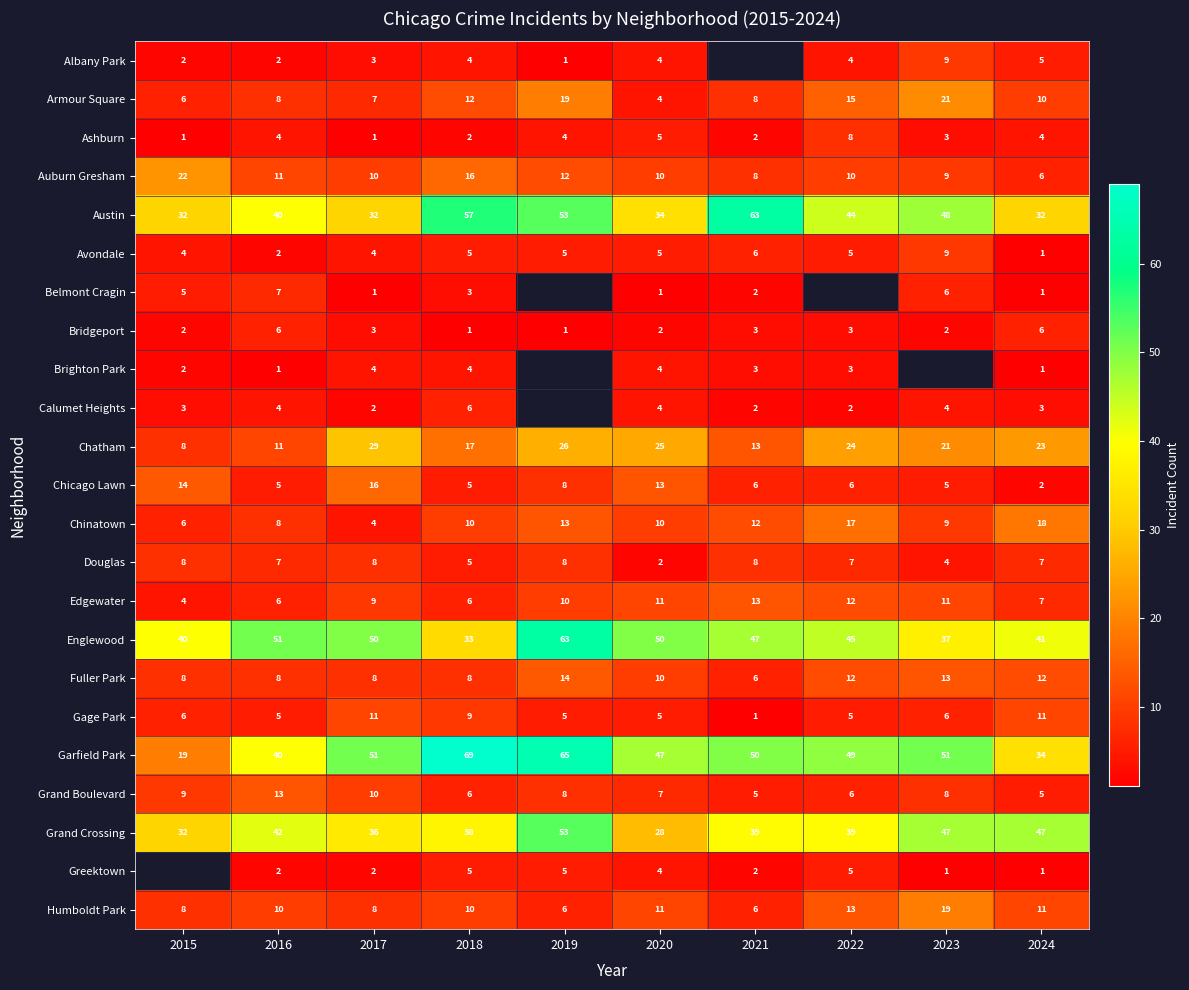

The Garfield Park series shows 51 at 2024. True or false?

False